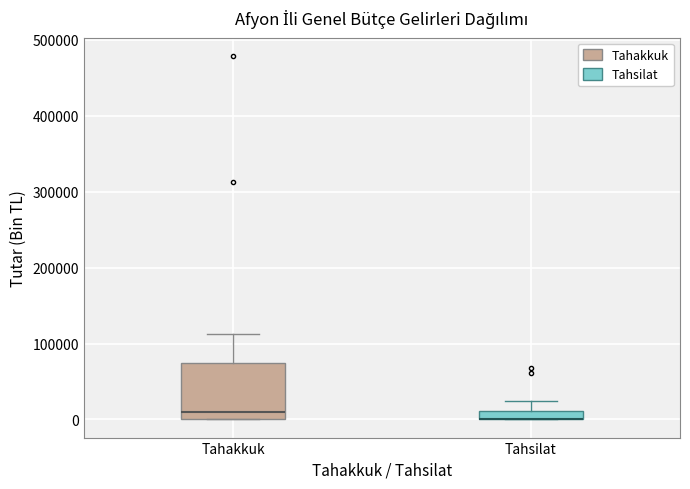

Where is the upper edge of the box for Tahsilat on the y-axis? The values are not printed on the chart, so give them approximately, as read against the axis.

10000